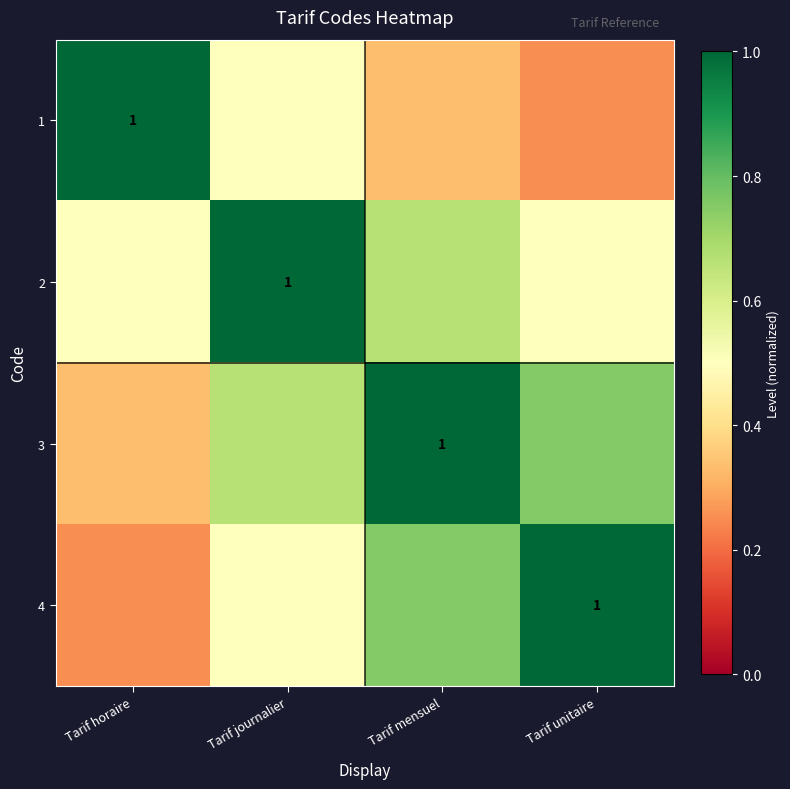

What is the lowest value of the 1 series?

0.2